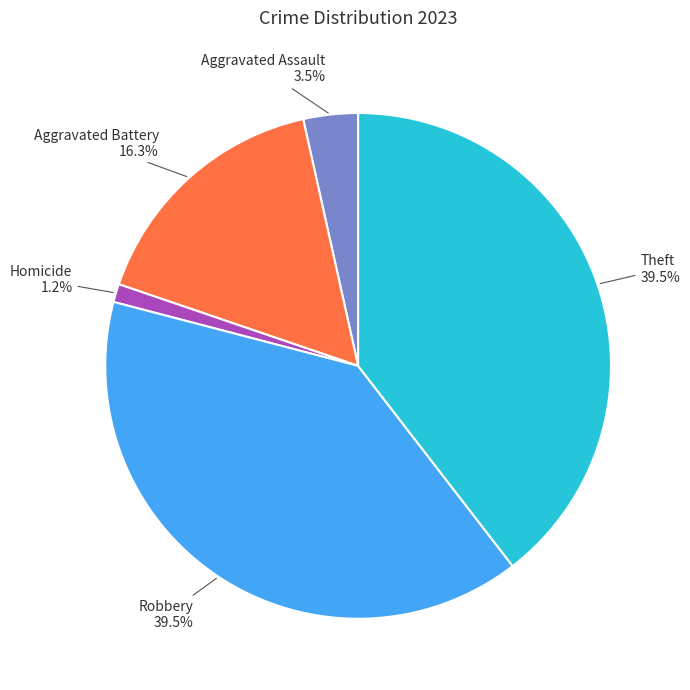

Between Theft and Homicide, which is larger?

Theft